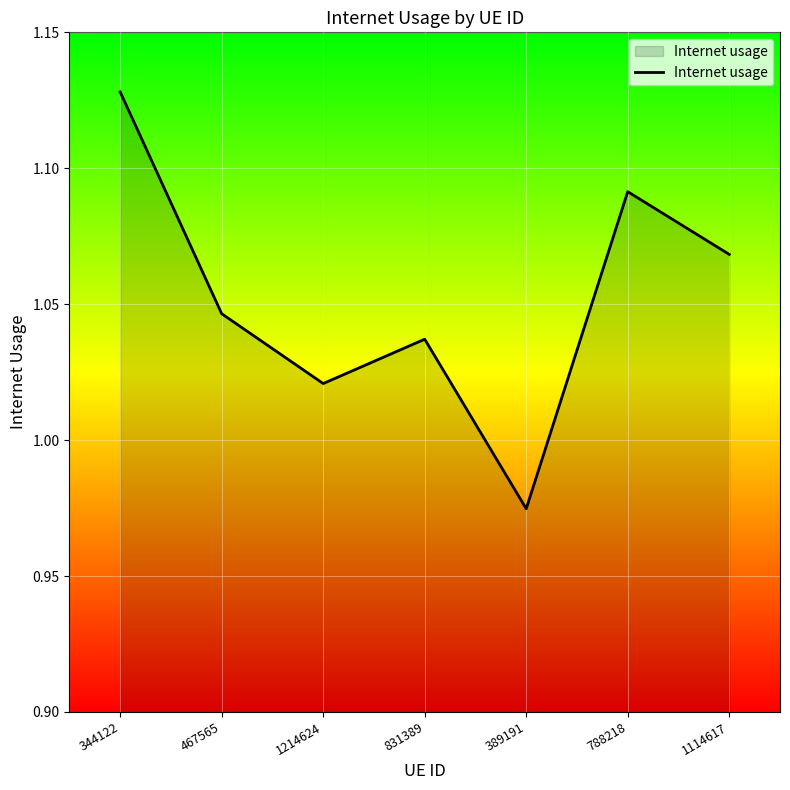

List the labels in order of value, largest first.

344122, 788218, 1114617, 467565, 831389, 1214624, 389191